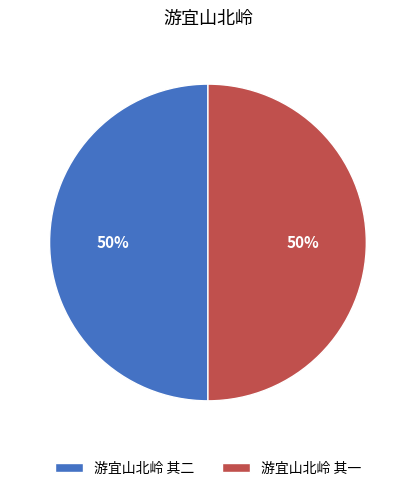

To the nearest percent, what portion does 游宜山北岭 其一 represent?

50%